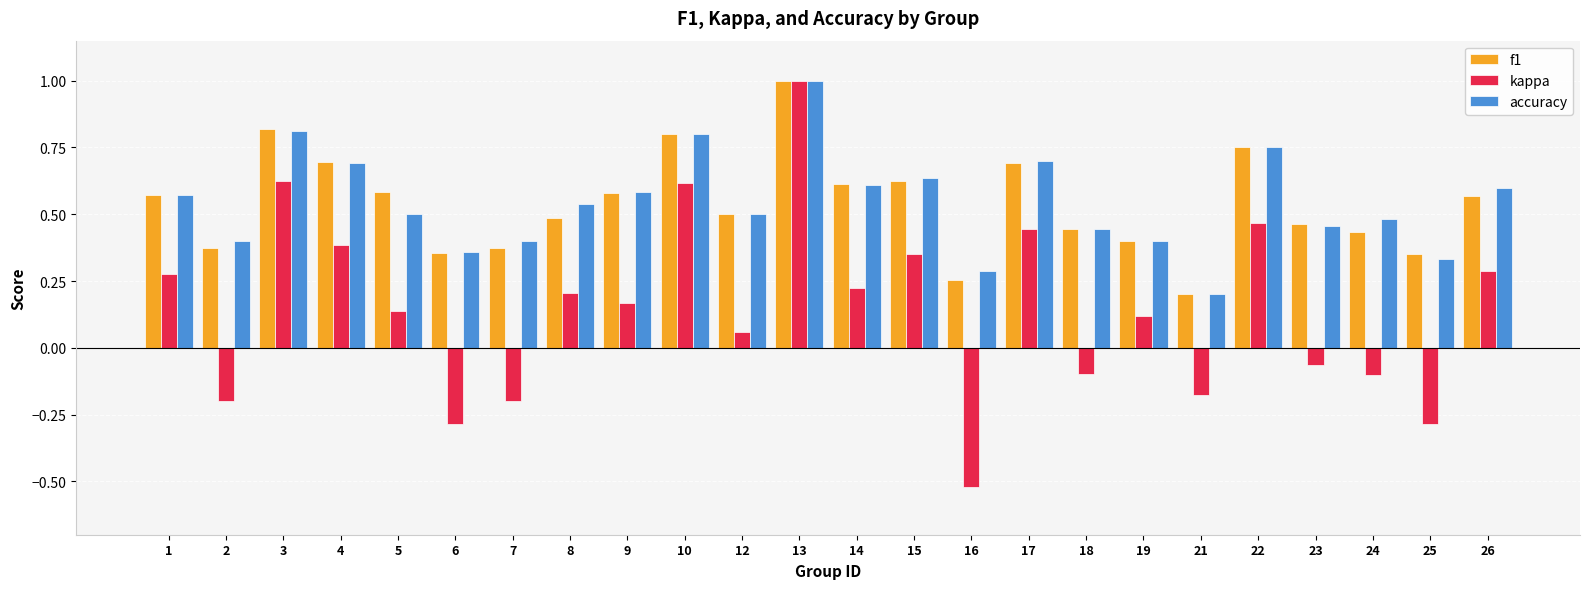

What is the total value across all series at 23?

0.9